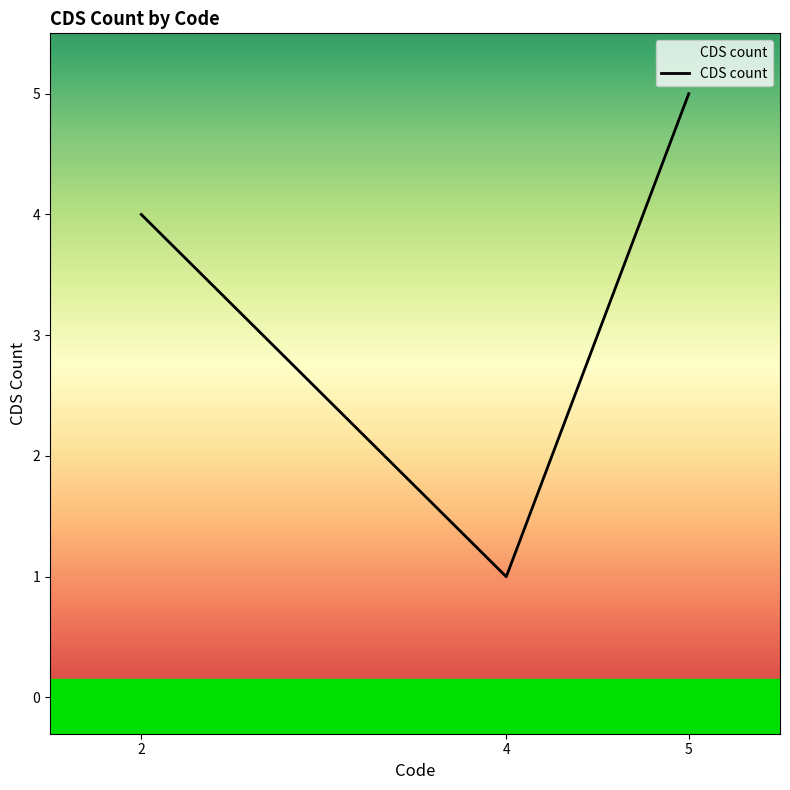

Which label corresponds to the largest value in the chart?

5